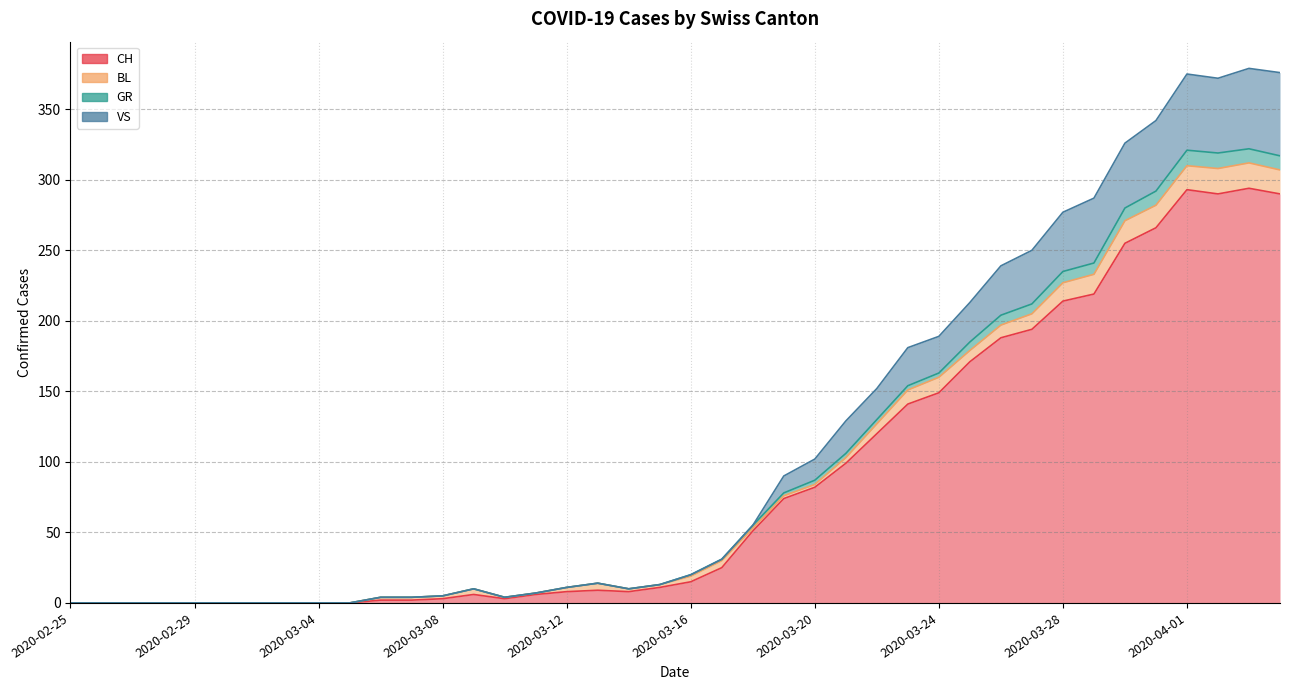

What is the greatest value displayed?

379